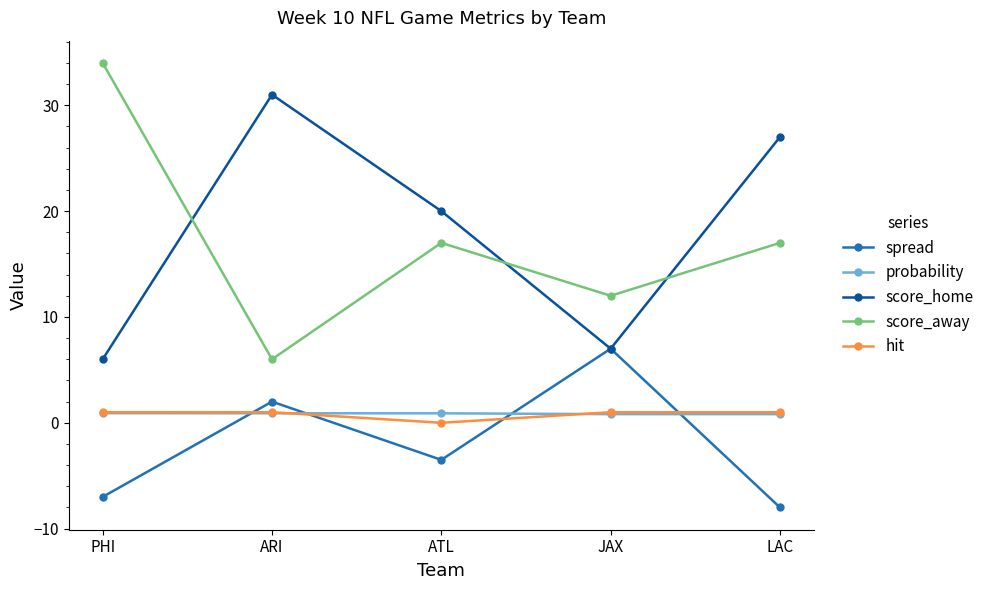

What is the sum of the hit values at JAX and PHI?

2.0